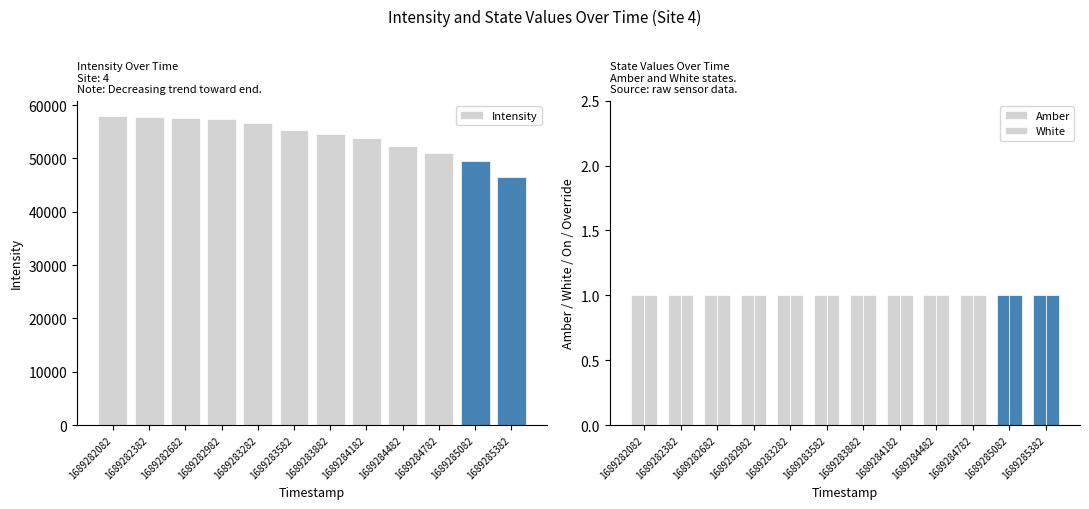

At which category is the sum across all series the highest?

1689282082